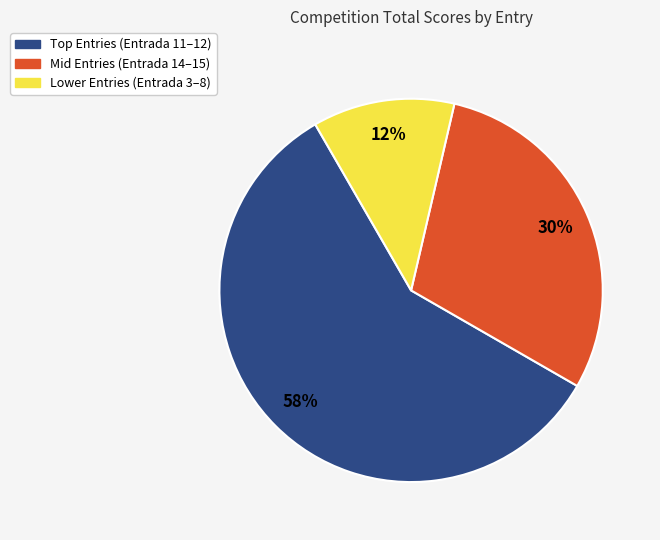

Is there any slice that represents more than half of the pie?

Yes